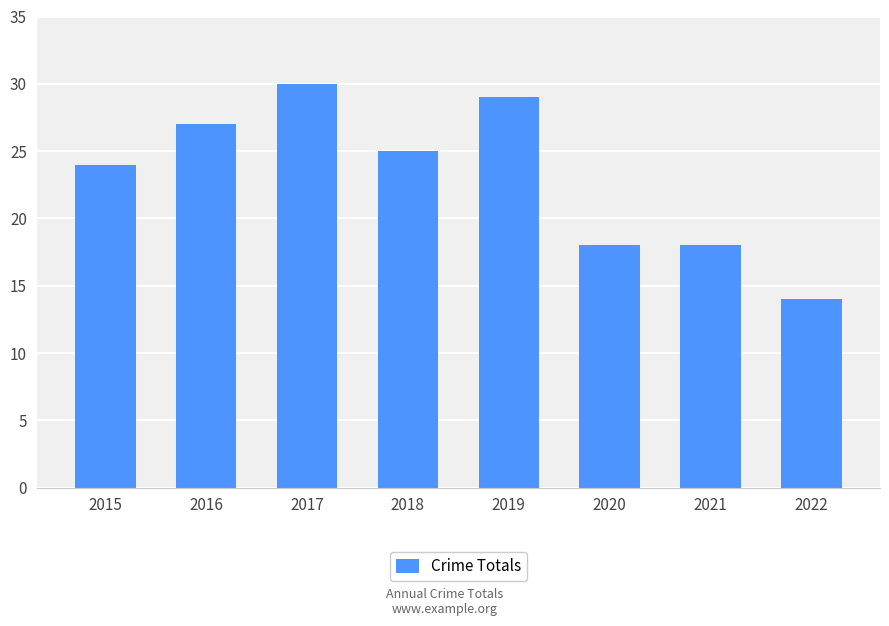

Are the bars horizontal?

No